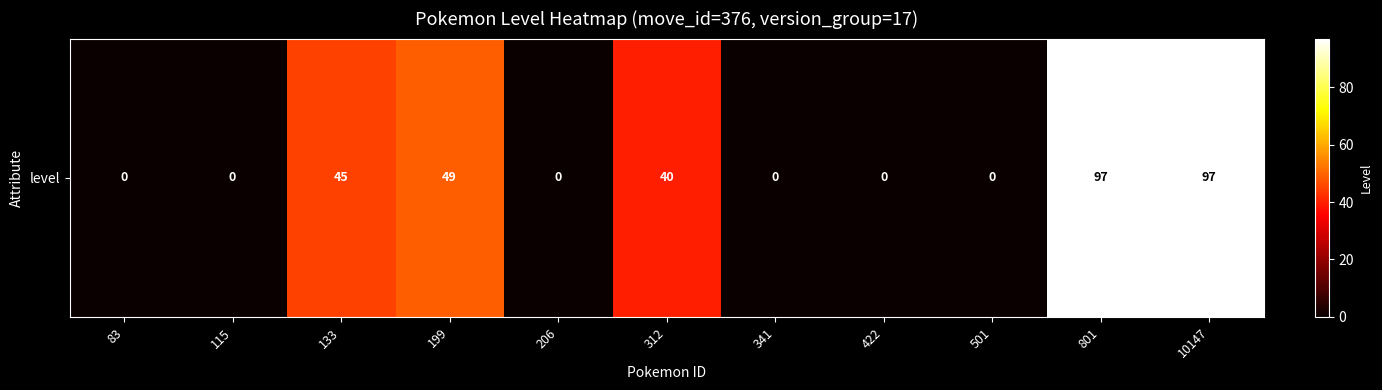

What is the maximum value shown in the chart?

97